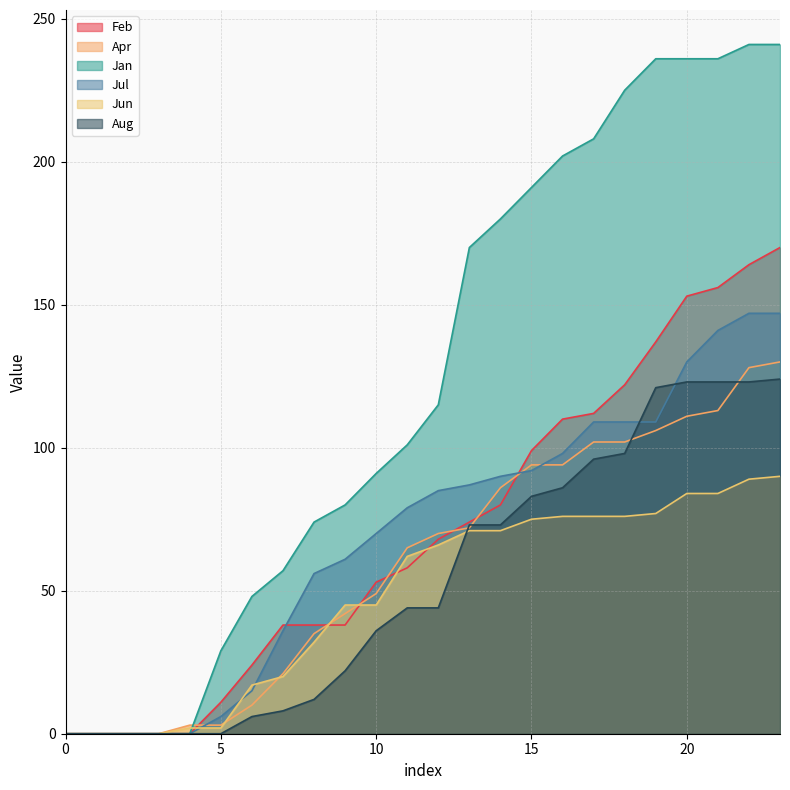

How many times do Jun and Apr cross each other?

4